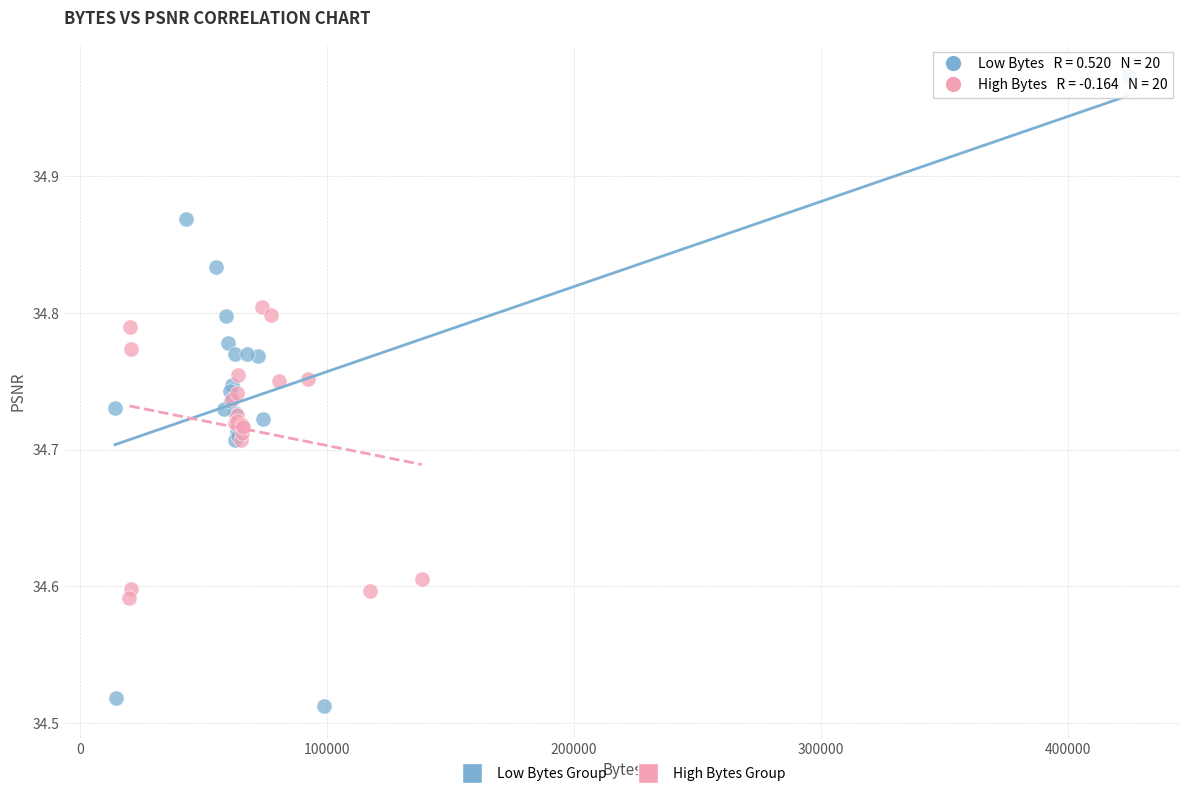

Which series reaches the maximum Y coordinate?

Low Bytes Group